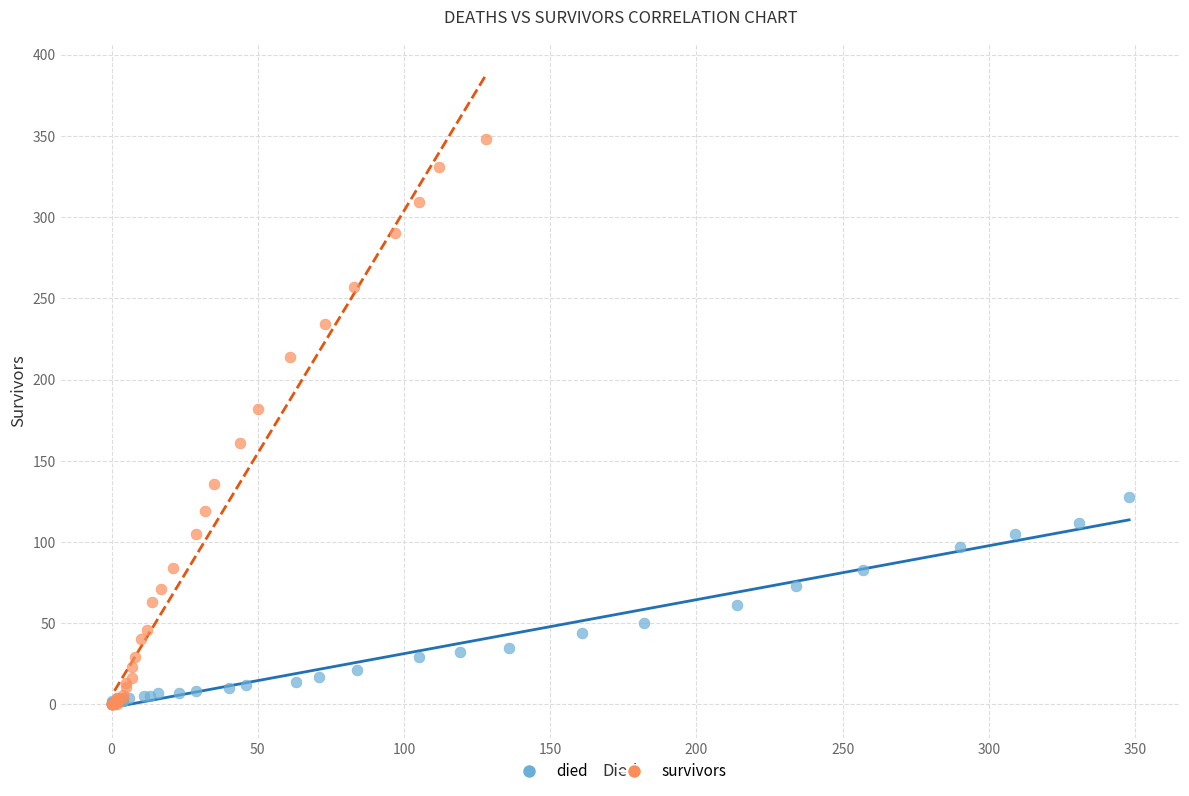

Which series contains the highest Y value?

survivors